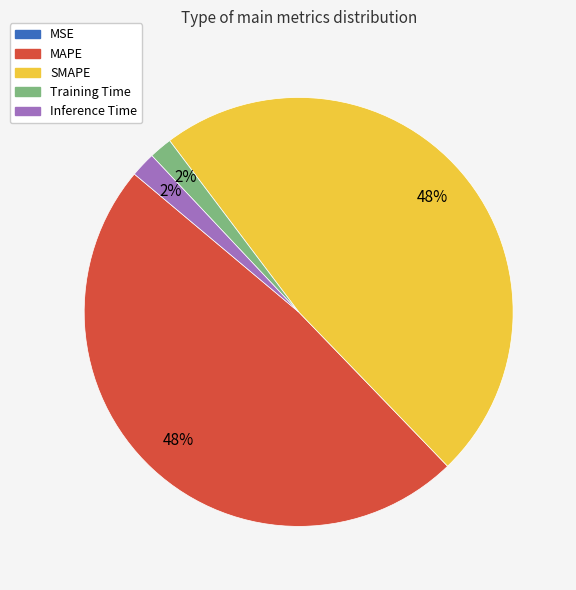

Is it true that Training Time is 2% of the pie?

True